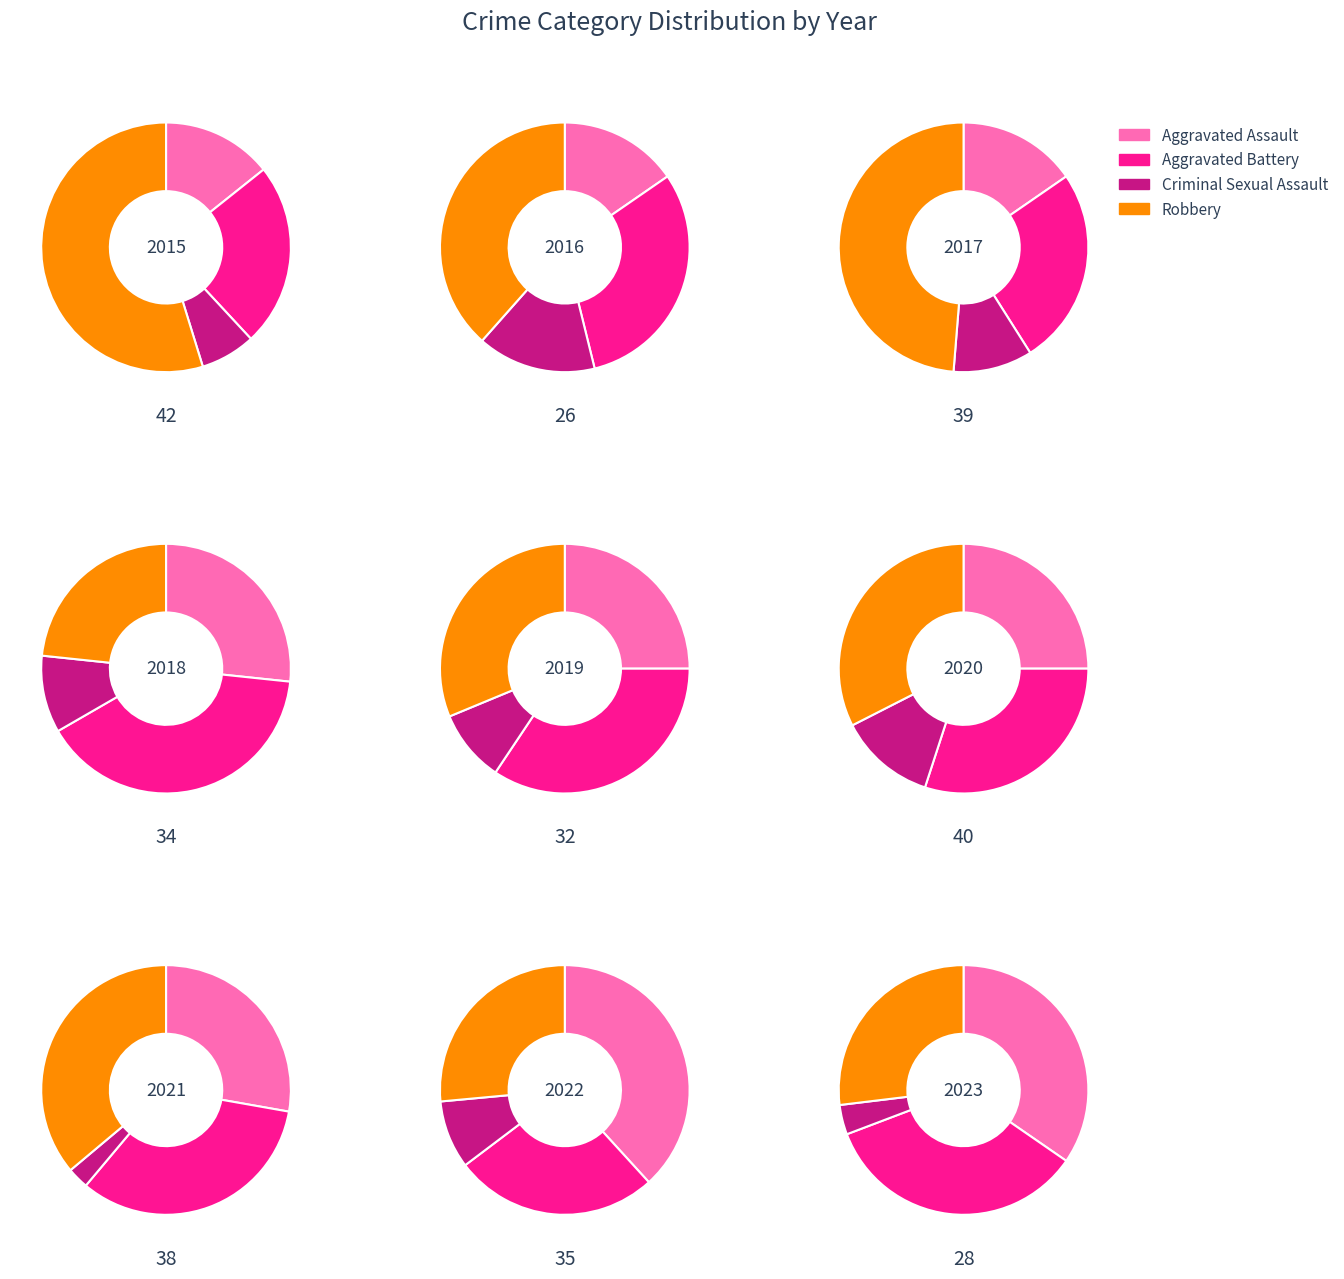

Is it true that 4 is 12% of the pie?

True